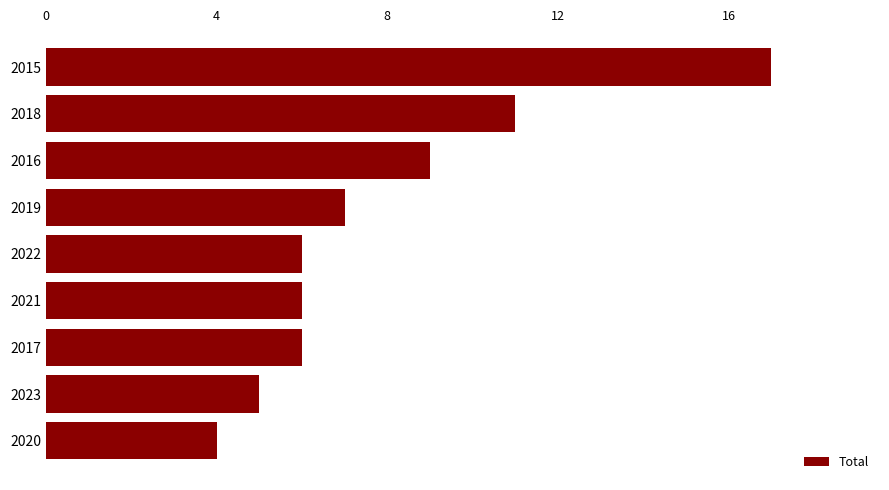

What is the maximum value shown in the chart?

17